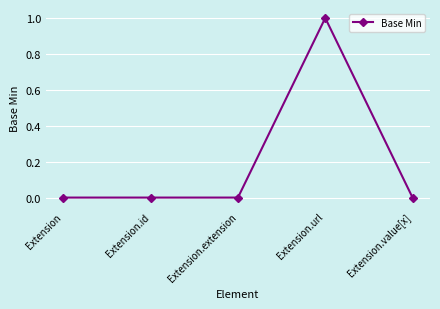

Which category has the highest value across all series?

Extension.url